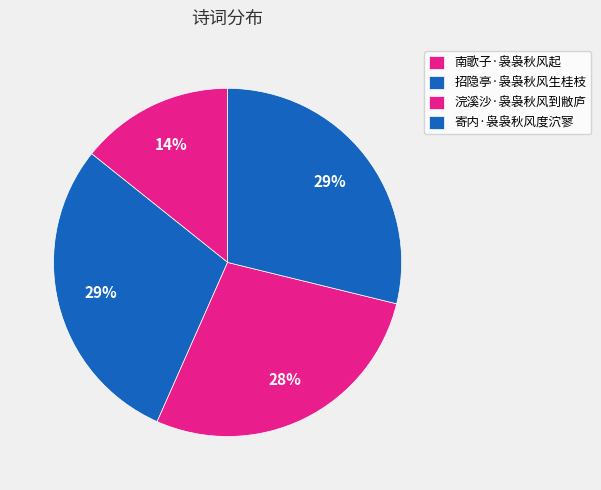

What is the smallest slice in the pie chart?

南歌子·袅袅秋风起